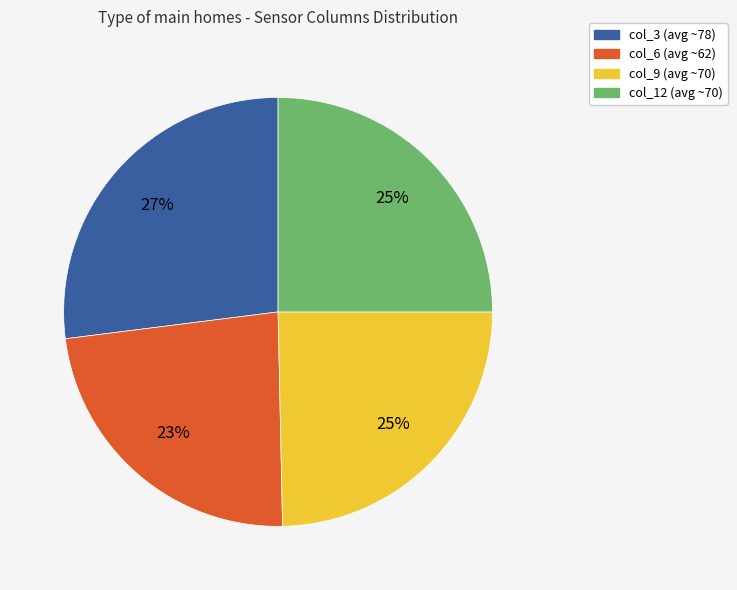

Is it true that col_6 is 29% of the pie?

False